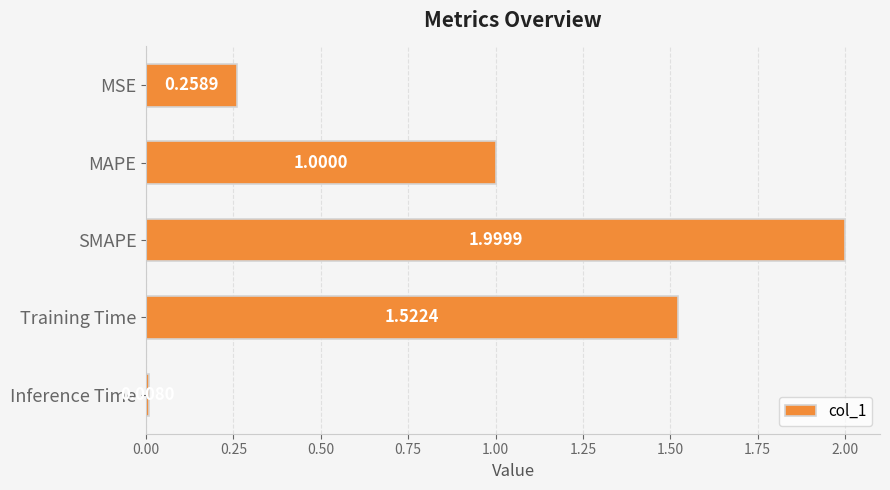

What is the label of the 3rd bar from the top?

SMAPE